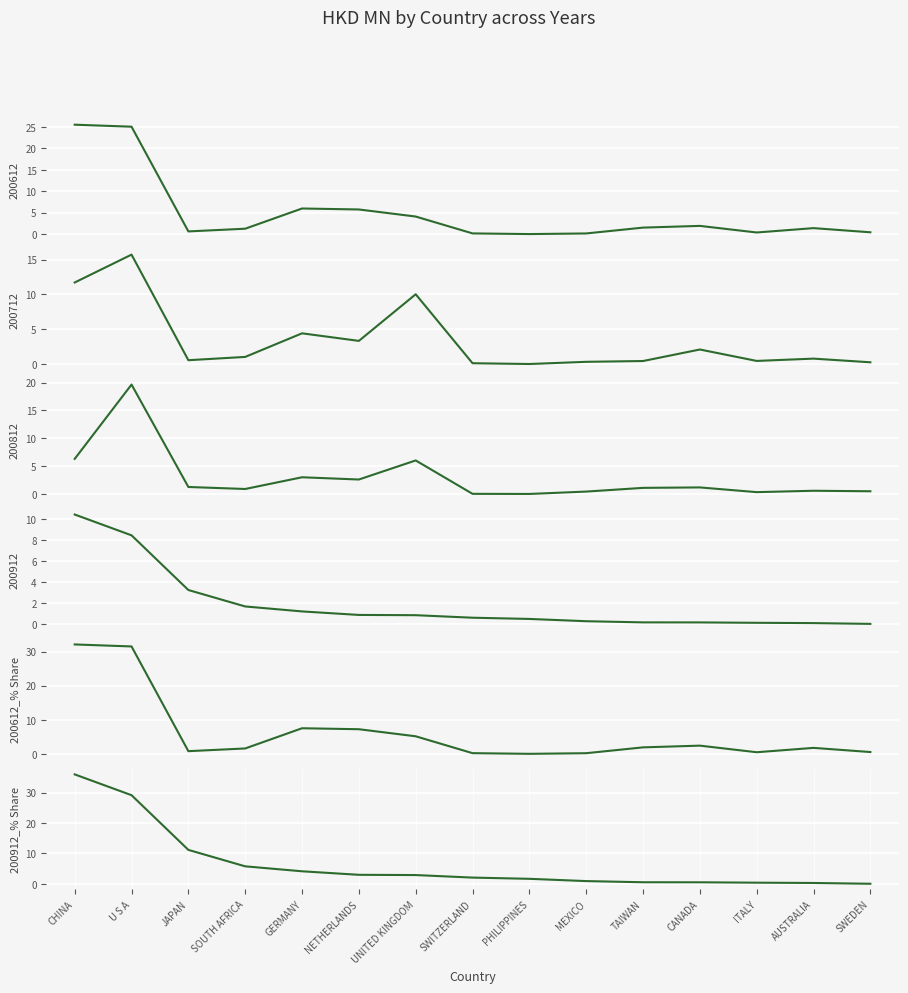

What is the total value across all series at GERMANY?

11.6